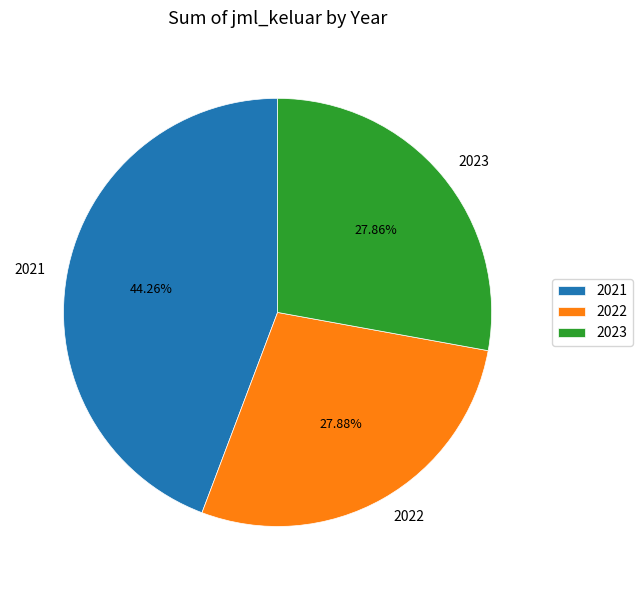

Does 2022 represent more than half of the total?

No